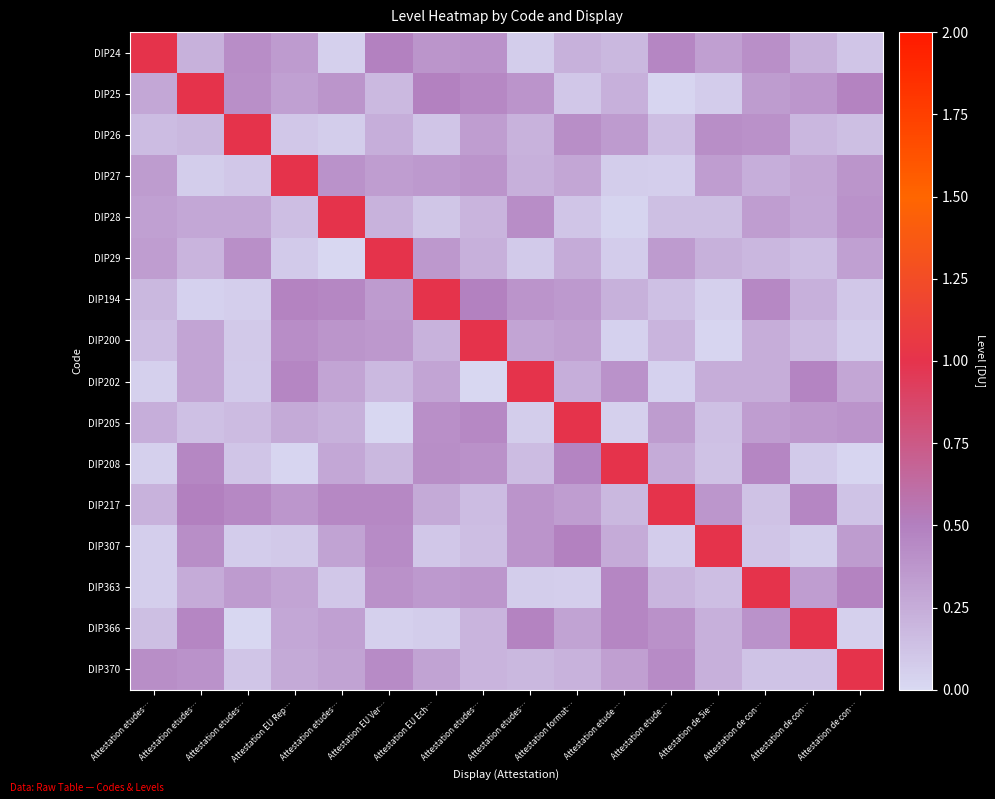

Reading left to right, transcribe all the data shown in this chart.

DIP24: Attestation etudes…=1.0	Attestation etudes…=0.2	Attestation etudes…=0.4	Attestation EU Rep…=0.3	Attestation etudes…=0.0	Attestation EU Ver…=0.5	Attestation EU Ech…=0.4	Attestation etudes…=0.4	Attestation etudes…=0.1	Attestation format…=0.2	Attestation etude …=0.2	Attestation etude …=0.5	Attestation de 5ie…=0.3	Attestation de con…=0.4	Attestation de con…=0.2	Attestation de con…=0.1
DIP25: Attestation etudes…=0.3	Attestation etudes…=1.0	Attestation etudes…=0.4	Attestation EU Rep…=0.3	Attestation etudes…=0.4	Attestation EU Ver…=0.2	Attestation EU Ech…=0.5	Attestation etudes…=0.4	Attestation etudes…=0.4	Attestation format…=0.1	Attestation etude …=0.2	Attestation etude …=0.0	Attestation de 5ie…=0.1	Attestation de con…=0.3	Attestation de con…=0.4	Attestation de con…=0.5
DIP26: Attestation etudes…=0.2	Attestation etudes…=0.2	Attestation etudes…=1.0	Attestation EU Rep…=0.1	Attestation etudes…=0.1	Attestation EU Ver…=0.2	Attestation EU Ech…=0.1	Attestation etudes…=0.3	Attestation etudes…=0.2	Attestation format…=0.4	Attestation etude …=0.4	Attestation etude …=0.2	Attestation de 5ie…=0.4	Attestation de con…=0.4	Attestation de con…=0.2	Attestation de con…=0.1
DIP27: Attestation etudes…=0.3	Attestation etudes…=0.1	Attestation etudes…=0.1	Attestation EU Rep…=1.0	Attestation etudes…=0.4	Attestation EU Ver…=0.3	Attestation EU Ech…=0.4	Attestation etudes…=0.4	Attestation etudes…=0.2	Attestation format…=0.3	Attestation etude …=0.1	Attestation etude …=0.1	Attestation de 5ie…=0.3	Attestation de con…=0.2	Attestation de con…=0.3	Attestation de con…=0.4
DIP28: Attestation etudes…=0.3	Attestation etudes…=0.3	Attestation etudes…=0.3	Attestation EU Rep…=0.2	Attestation etudes…=1.0	Attestation EU Ver…=0.2	Attestation EU Ech…=0.1	Attestation etudes…=0.2	Attestation etudes…=0.4	Attestation format…=0.1	Attestation etude …=0.0	Attestation etude …=0.1	Attestation de 5ie…=0.1	Attestation de con…=0.3	Attestation de con…=0.3	Attestation de con…=0.4
DIP29: Attestation etudes…=0.3	Attestation etudes…=0.2	Attestation etudes…=0.4	Attestation EU Rep…=0.1	Attestation etudes…=0.0	Attestation EU Ver…=1.0	Attestation EU Ech…=0.4	Attestation etudes…=0.2	Attestation etudes…=0.1	Attestation format…=0.3	Attestation etude …=0.1	Attestation etude …=0.3	Attestation de 5ie…=0.2	Attestation de con…=0.2	Attestation de con…=0.2	Attestation de con…=0.3
DIP194: Attestation etudes…=0.2	Attestation etudes…=0.0	Attestation etudes…=0.1	Attestation EU Rep…=0.5	Attestation etudes…=0.5	Attestation EU Ver…=0.3	Attestation EU Ech…=1.0	Attestation etudes…=0.5	Attestation etudes…=0.4	Attestation format…=0.4	Attestation etude …=0.2	Attestation etude …=0.1	Attestation de 5ie…=0.0	Attestation de con…=0.5	Attestation de con…=0.2	Attestation de con…=0.1
DIP200: Attestation etudes…=0.2	Attestation etudes…=0.3	Attestation etudes…=0.1	Attestation EU Rep…=0.4	Attestation etudes…=0.4	Attestation EU Ver…=0.4	Attestation EU Ech…=0.2	Attestation etudes…=1.0	Attestation etudes…=0.3	Attestation format…=0.3	Attestation etude …=0.0	Attestation etude …=0.2	Attestation de 5ie…=0.0	Attestation de con…=0.2	Attestation de con…=0.2	Attestation de con…=0.1
DIP202: Attestation etudes…=0.1	Attestation etudes…=0.3	Attestation etudes…=0.1	Attestation EU Rep…=0.5	Attestation etudes…=0.3	Attestation EU Ver…=0.2	Attestation EU Ech…=0.3	Attestation etudes…=0.0	Attestation etudes…=1.0	Attestation format…=0.2	Attestation etude …=0.4	Attestation etude …=0.0	Attestation de 5ie…=0.2	Attestation de con…=0.2	Attestation de con…=0.5	Attestation de con…=0.3
DIP205: Attestation etudes…=0.2	Attestation etudes…=0.1	Attestation etudes…=0.2	Attestation EU Rep…=0.3	Attestation etudes…=0.2	Attestation EU Ver…=0.0	Attestation EU Ech…=0.4	Attestation etudes…=0.4	Attestation etudes…=0.1	Attestation format…=1.0	Attestation etude …=0.1	Attestation etude …=0.3	Attestation de 5ie…=0.1	Attestation de con…=0.3	Attestation de con…=0.4	Attestation de con…=0.4
DIP208: Attestation etudes…=0.1	Attestation etudes…=0.5	Attestation etudes…=0.1	Attestation EU Rep…=0.0	Attestation etudes…=0.3	Attestation EU Ver…=0.2	Attestation EU Ech…=0.4	Attestation etudes…=0.4	Attestation etudes…=0.2	Attestation format…=0.5	Attestation etude …=1.0	Attestation etude …=0.3	Attestation de 5ie…=0.1	Attestation de con…=0.5	Attestation de con…=0.1	Attestation de con…=0.0
DIP217: Attestation etudes…=0.2	Attestation etudes…=0.5	Attestation etudes…=0.4	Attestation EU Rep…=0.4	Attestation etudes…=0.4	Attestation EU Ver…=0.4	Attestation EU Ech…=0.3	Attestation etudes…=0.2	Attestation etudes…=0.4	Attestation format…=0.3	Attestation etude …=0.2	Attestation etude …=1.0	Attestation de 5ie…=0.4	Attestation de con…=0.1	Attestation de con…=0.5	Attestation de con…=0.1
DIP307: Attestation etudes…=0.1	Attestation etudes…=0.4	Attestation etudes…=0.1	Attestation EU Rep…=0.1	Attestation etudes…=0.3	Attestation EU Ver…=0.4	Attestation EU Ech…=0.1	Attestation etudes…=0.2	Attestation etudes…=0.4	Attestation format…=0.5	Attestation etude …=0.3	Attestation etude …=0.1	Attestation de 5ie…=1.0	Attestation de con…=0.1	Attestation de con…=0.1	Attestation de con…=0.3
DIP363: Attestation etudes…=0.1	Attestation etudes…=0.3	Attestation etudes…=0.3	Attestation EU Rep…=0.3	Attestation etudes…=0.1	Attestation EU Ver…=0.4	Attestation EU Ech…=0.4	Attestation etudes…=0.4	Attestation etudes…=0.1	Attestation format…=0.1	Attestation etude …=0.5	Attestation etude …=0.2	Attestation de 5ie…=0.2	Attestation de con…=1.0	Attestation de con…=0.3	Attestation de con…=0.5
DIP366: Attestation etudes…=0.1	Attestation etudes…=0.5	Attestation etudes…=0.0	Attestation EU Rep…=0.3	Attestation etudes…=0.3	Attestation EU Ver…=0.1	Attestation EU Ech…=0.1	Attestation etudes…=0.2	Attestation etudes…=0.5	Attestation format…=0.3	Attestation etude …=0.5	Attestation etude …=0.4	Attestation de 5ie…=0.2	Attestation de con…=0.4	Attestation de con…=1.0	Attestation de con…=0.1
DIP370: Attestation etudes…=0.4	Attestation etudes…=0.4	Attestation etudes…=0.1	Attestation EU Rep…=0.3	Attestation etudes…=0.3	Attestation EU Ver…=0.4	Attestation EU Ech…=0.3	Attestation etudes…=0.2	Attestation etudes…=0.2	Attestation format…=0.2	Attestation etude …=0.3	Attestation etude …=0.4	Attestation de 5ie…=0.2	Attestation de con…=0.1	Attestation de con…=0.1	Attestation de con…=1.0